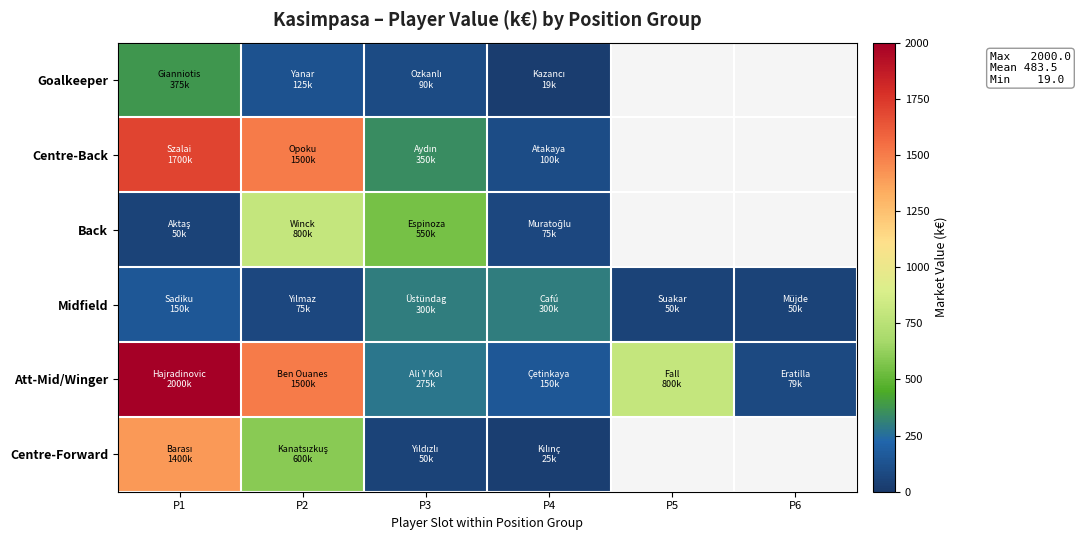

At P2, list the series in order from largest to smallest.

Centre-Back, Att-Mid/Winger, Back, Centre-Forward, Goalkeeper, Midfield